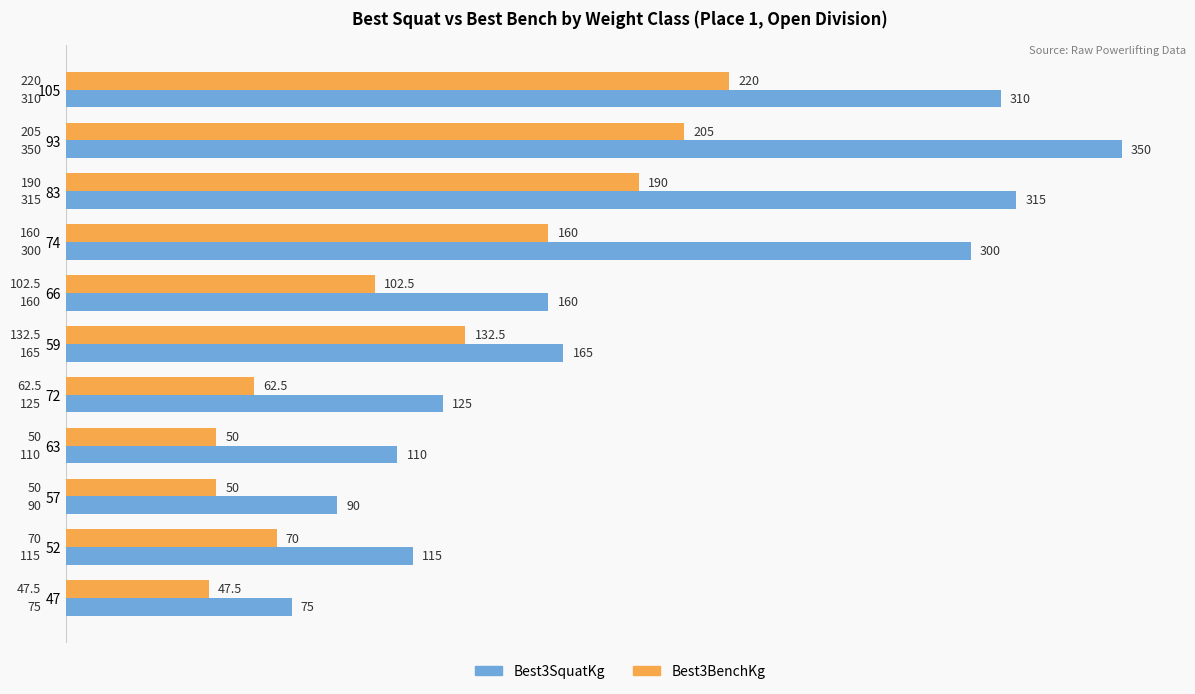

The Best3BenchKg series shows 318.4 at 105. True or false?

False